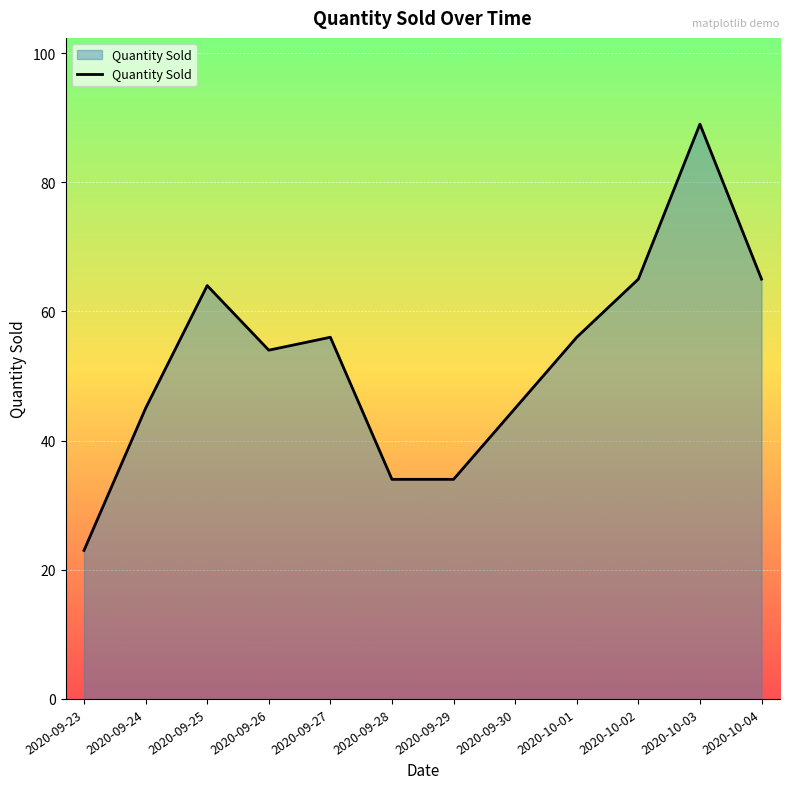

The value at 2020-09-30 is 45. True or false?

True